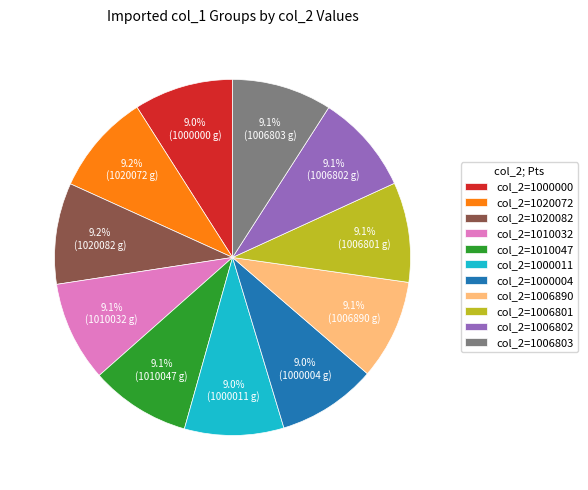

Does col_2=1020072 account for over 50% of the chart?

No